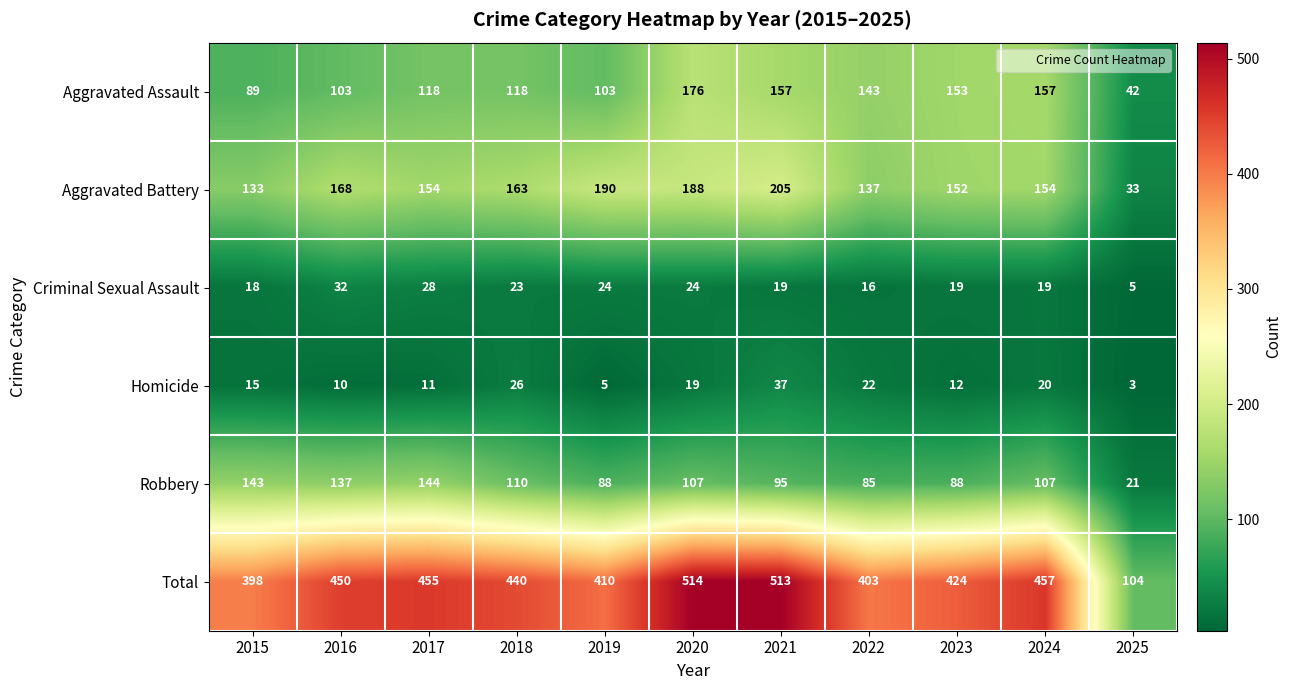

Which series changed the most between 2015 and 2019?

Aggravated Battery